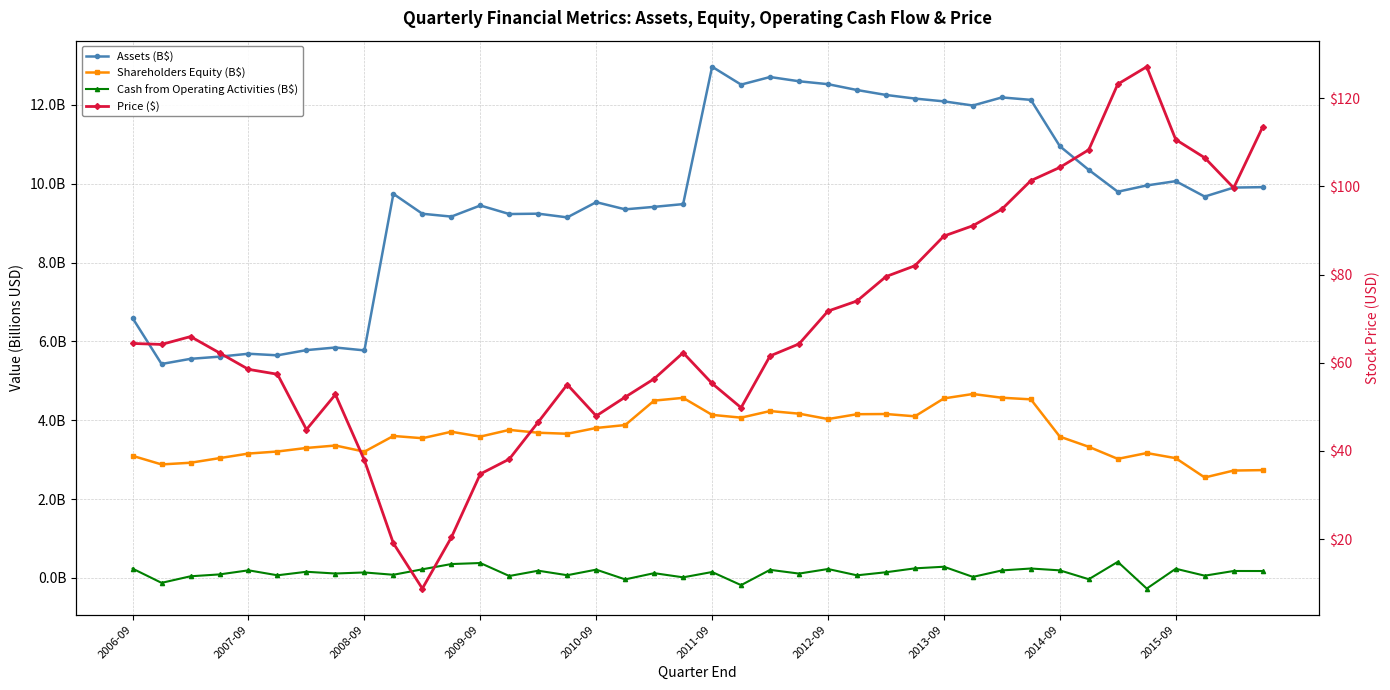

What is the greatest value displayed?

127.1